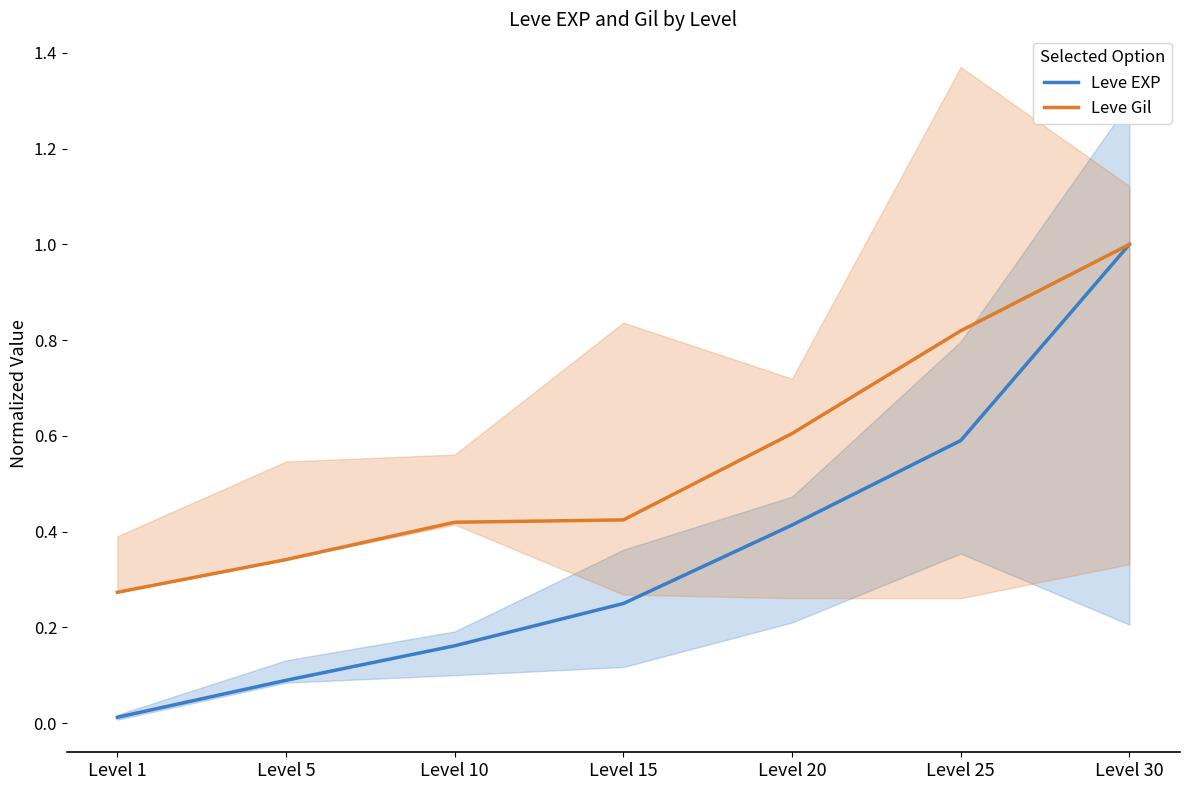

True or false: Leve EXP and Leve Gil intersect in this chart.

False